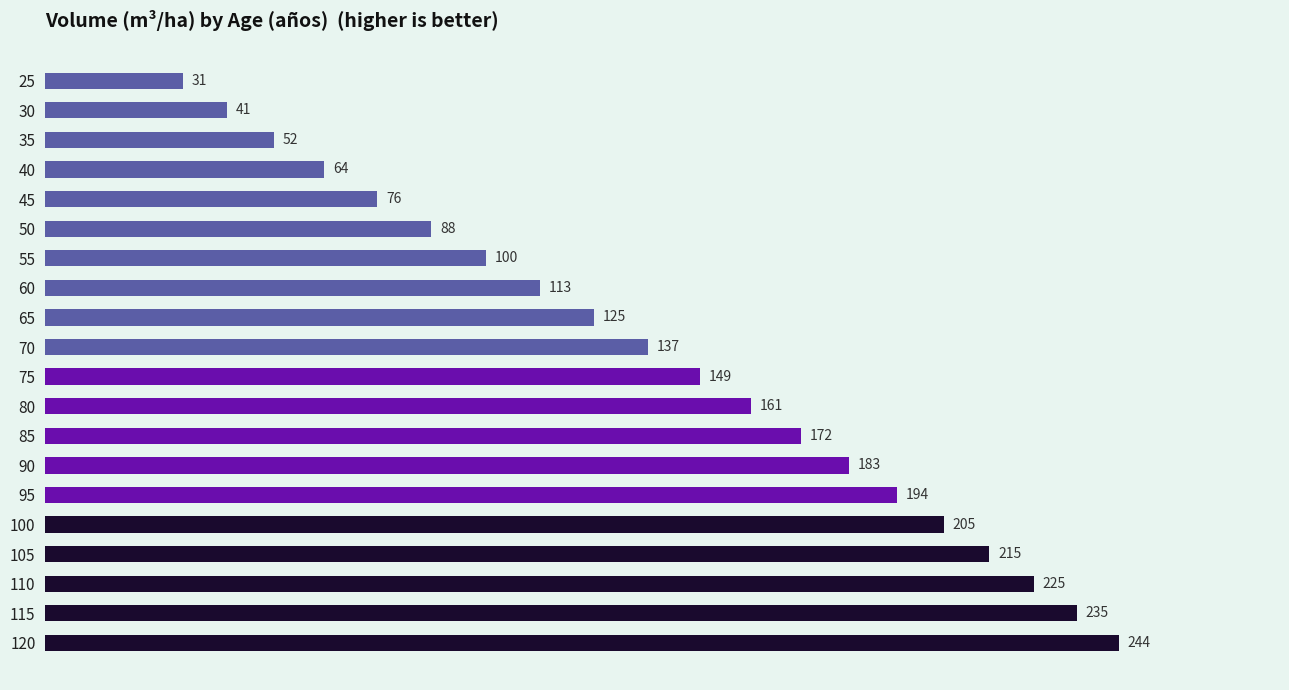

What value does the data have at 100?

204.5